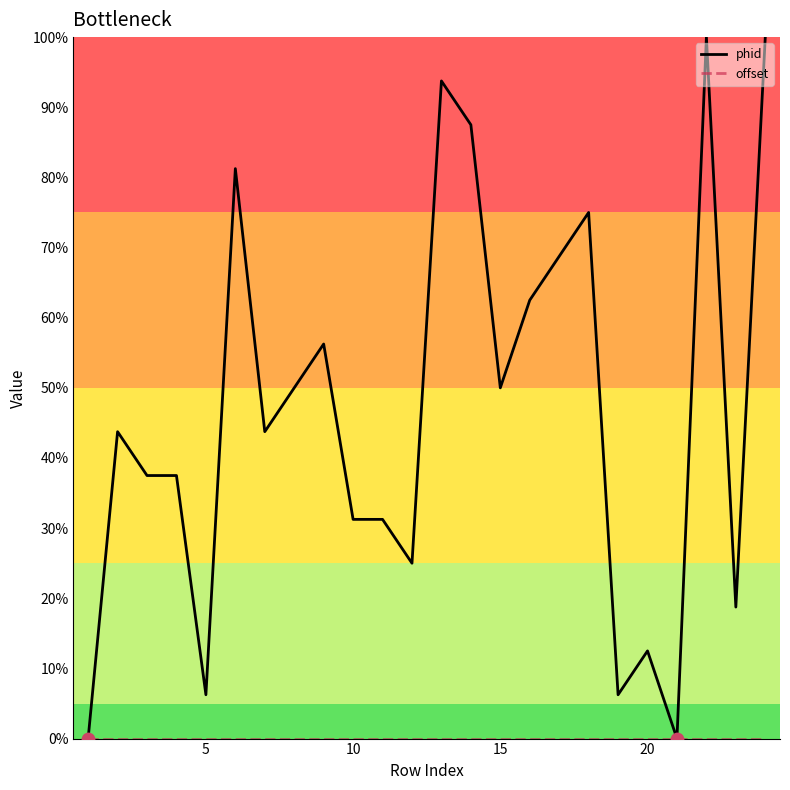

Which series has the largest range (max minus min)?

phid